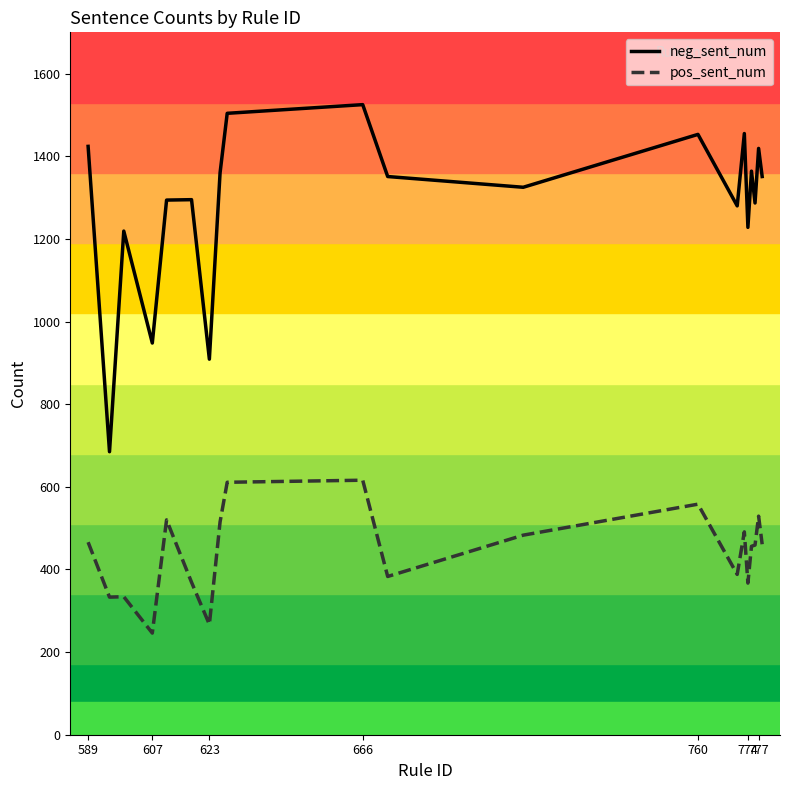

Which series has the largest total across all categories?

neg_sent_num